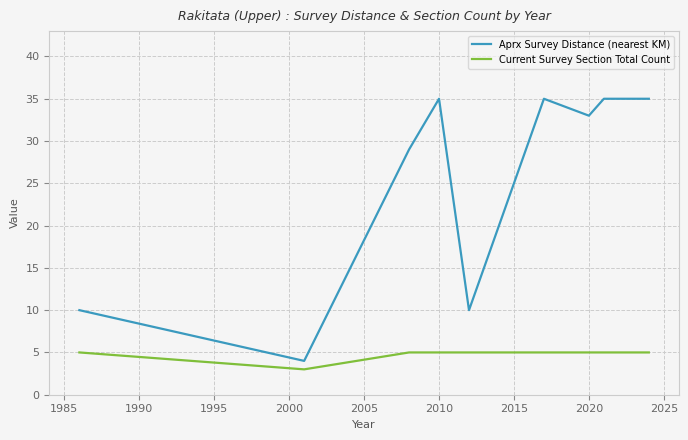

True or false: Current Survey Section Total Count and Aprx Survey Distance (nearest KM) cross at least once.

False